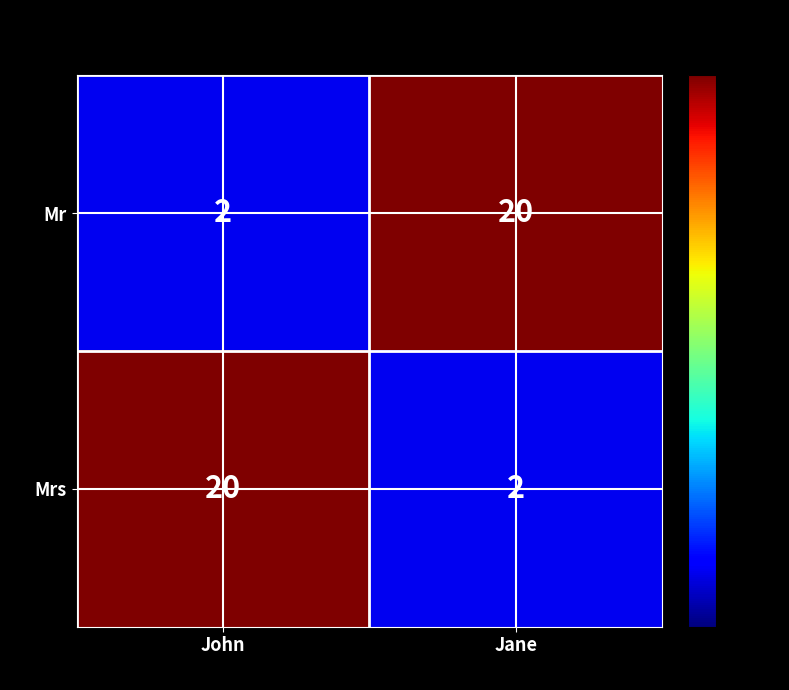

What is the difference between the highest and lowest values at John?

18